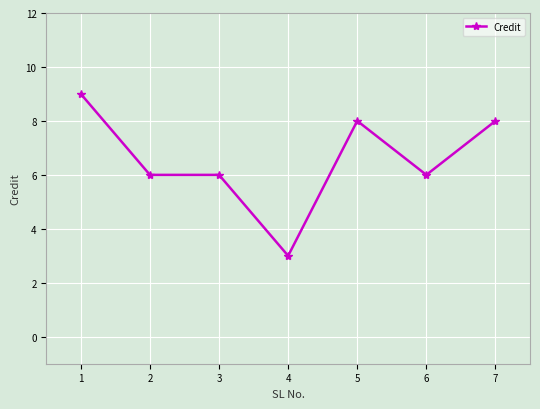

How many data points does each series have?

7